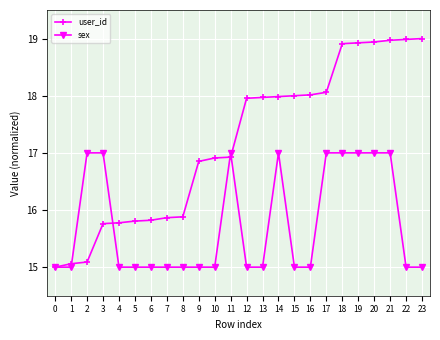

What are all the series names shown in the legend?

user_id, sex